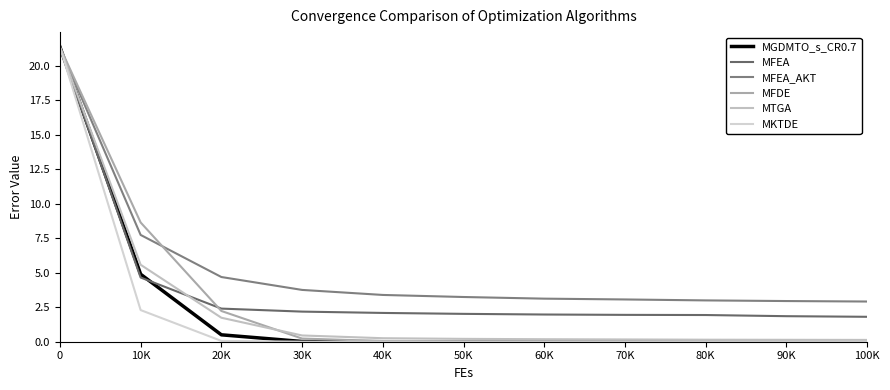

Does the chart display data point markers on the line(s)?

No